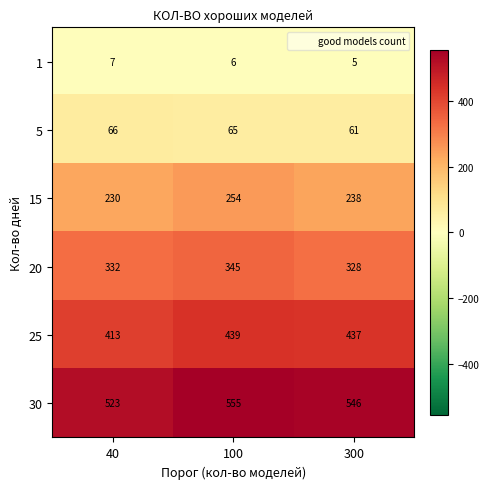

The 20 series shows 345 at 100. True or false?

True